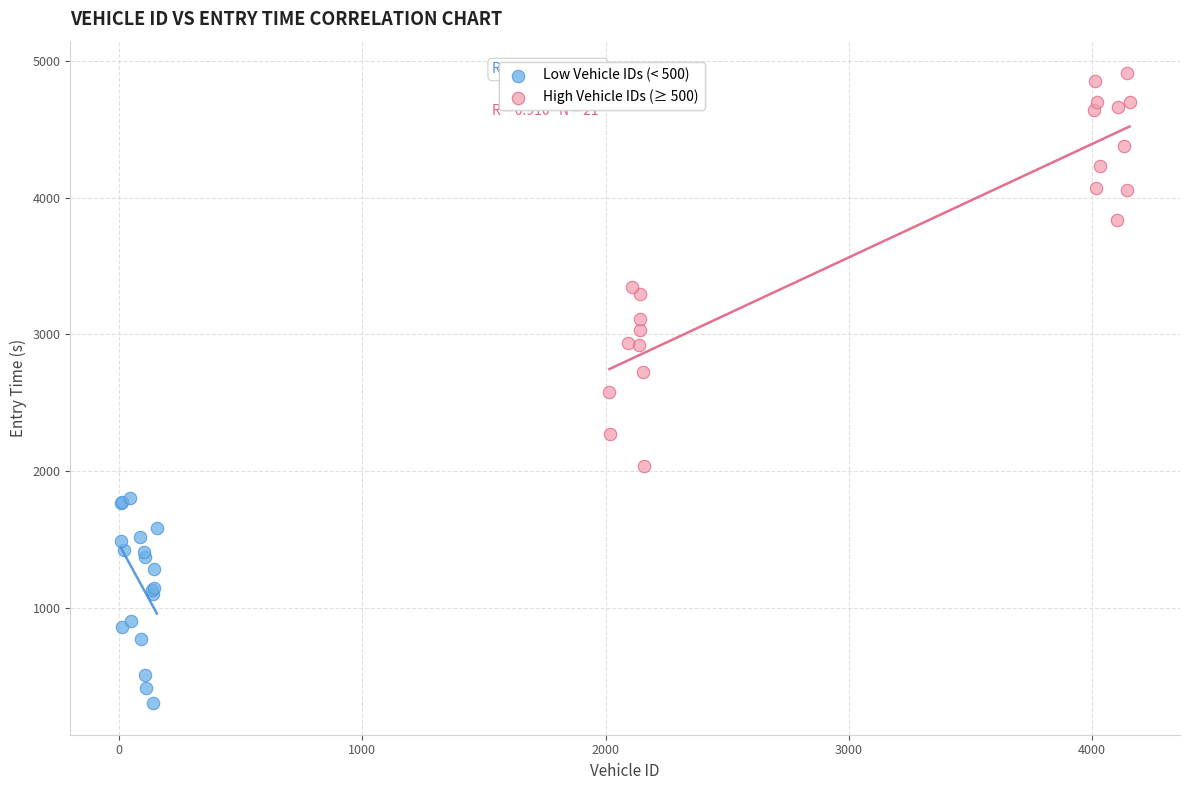

Which series contains the highest Y value?

High Vehicle IDs (≥ 500)